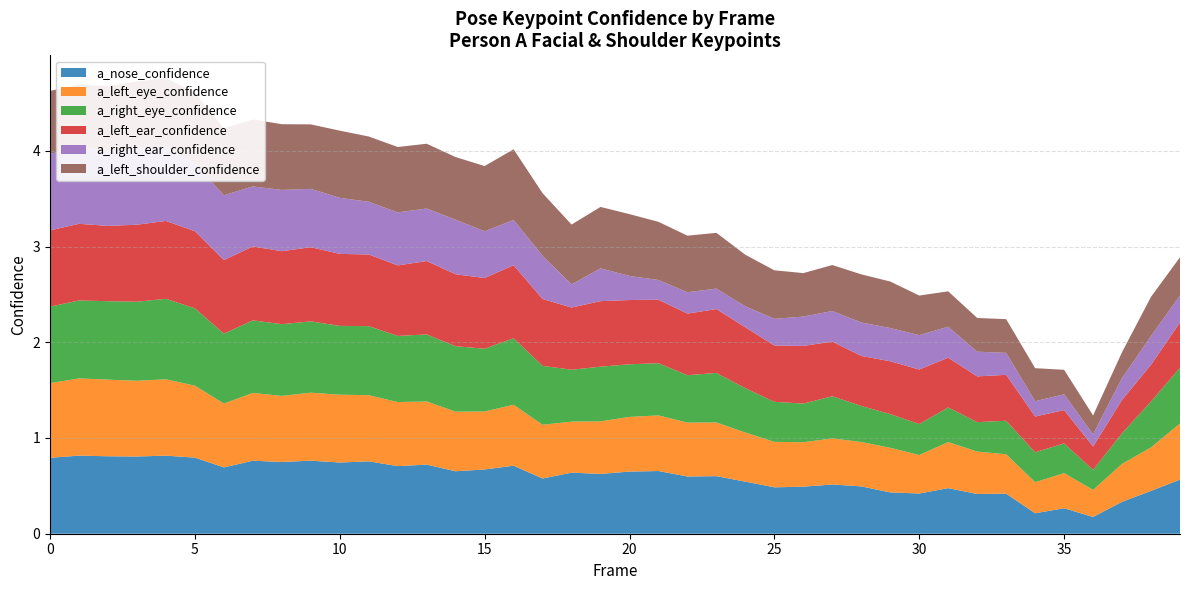

Reading left to right, list all the values displayed in this chart.

a_nose_confidence: 0=0.8	1=0.8	2=0.8	3=0.8	4=0.8	5=0.8	6=0.7	7=0.8	8=0.7	9=0.8	10=0.7	11=0.8	12=0.7	13=0.7	14=0.7	15=0.7	16=0.7	17=0.6	18=0.6	19=0.6	20=0.6	21=0.7	22=0.6	23=0.6	24=0.5	25=0.5	26=0.5	27=0.5	28=0.5	29=0.4	30=0.4	31=0.5	32=0.4	33=0.4	34=0.2	35=0.3	36=0.2	37=0.3	38=0.4	39=0.6
a_left_eye_confidence: 0=0.8	1=0.8	2=0.8	3=0.8	4=0.8	5=0.8	6=0.7	7=0.7	8=0.7	9=0.7	10=0.7	11=0.7	12=0.7	13=0.7	14=0.6	15=0.6	16=0.6	17=0.6	18=0.5	19=0.5	20=0.6	21=0.6	22=0.6	23=0.6	24=0.5	25=0.5	26=0.5	27=0.5	28=0.5	29=0.5	30=0.4	31=0.5	32=0.4	33=0.4	34=0.3	35=0.4	36=0.3	37=0.4	38=0.5	39=0.6
a_right_eye_confidence: 0=0.8	1=0.8	2=0.8	3=0.8	4=0.8	5=0.8	6=0.7	7=0.8	8=0.7	9=0.7	10=0.7	11=0.7	12=0.7	13=0.7	14=0.7	15=0.7	16=0.7	17=0.6	18=0.5	19=0.6	20=0.5	21=0.5	22=0.5	23=0.5	24=0.5	25=0.4	26=0.4	27=0.4	28=0.4	29=0.4	30=0.3	31=0.4	32=0.3	33=0.3	34=0.3	35=0.3	36=0.2	37=0.3	38=0.5	39=0.6
a_left_ear_confidence: 0=0.8	1=0.8	2=0.8	3=0.8	4=0.8	5=0.8	6=0.8	7=0.8	8=0.8	9=0.8	10=0.8	11=0.7	12=0.7	13=0.8	14=0.8	15=0.7	16=0.8	17=0.7	18=0.6	19=0.7	20=0.7	21=0.7	22=0.6	23=0.7	24=0.6	25=0.6	26=0.6	27=0.6	28=0.5	29=0.6	30=0.6	31=0.5	32=0.5	33=0.5	34=0.4	35=0.3	36=0.2	37=0.3	38=0.4	39=0.5
a_right_ear_confidence: 0=0.8	1=0.8	2=0.8	3=0.8	4=0.8	5=0.7	6=0.7	7=0.6	8=0.6	9=0.6	10=0.6	11=0.6	12=0.6	13=0.5	14=0.6	15=0.5	16=0.5	17=0.5	18=0.2	19=0.3	20=0.3	21=0.2	22=0.2	23=0.2	24=0.2	25=0.3	26=0.3	27=0.3	28=0.3	29=0.3	30=0.4	31=0.3	32=0.3	33=0.2	34=0.2	35=0.2	36=0.1	37=0.2	38=0.3	39=0.3
a_left_shoulder_confidence: 0=0.7	1=0.6	2=0.7	3=0.7	4=0.7	5=0.7	6=0.7	7=0.7	8=0.7	9=0.7	10=0.7	11=0.7	12=0.7	13=0.7	14=0.7	15=0.7	16=0.7	17=0.7	18=0.6	19=0.6	20=0.6	21=0.6	22=0.6	23=0.6	24=0.5	25=0.5	26=0.5	27=0.5	28=0.5	29=0.5	30=0.4	31=0.4	32=0.4	33=0.4	34=0.3	35=0.3	36=0.2	37=0.3	38=0.4	39=0.4